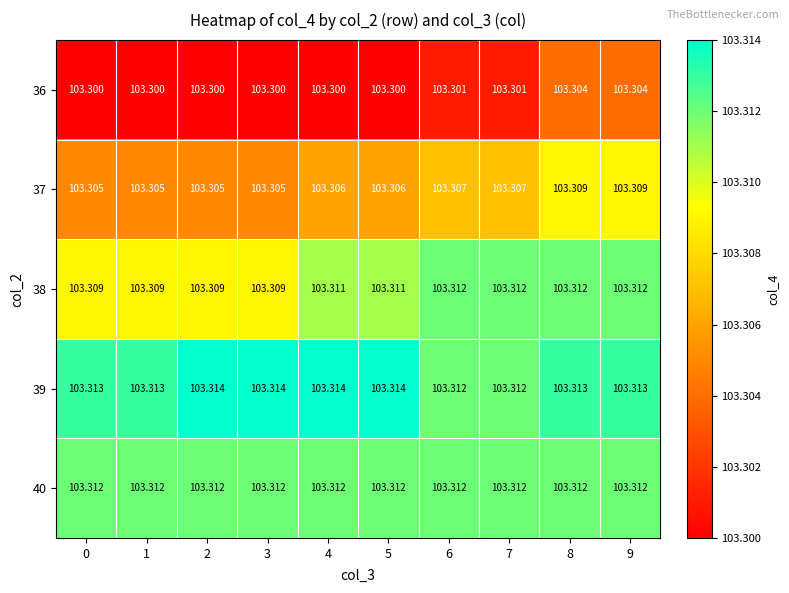

Is the value of 37 at 6 greater than the value of 36 at 2?

Yes